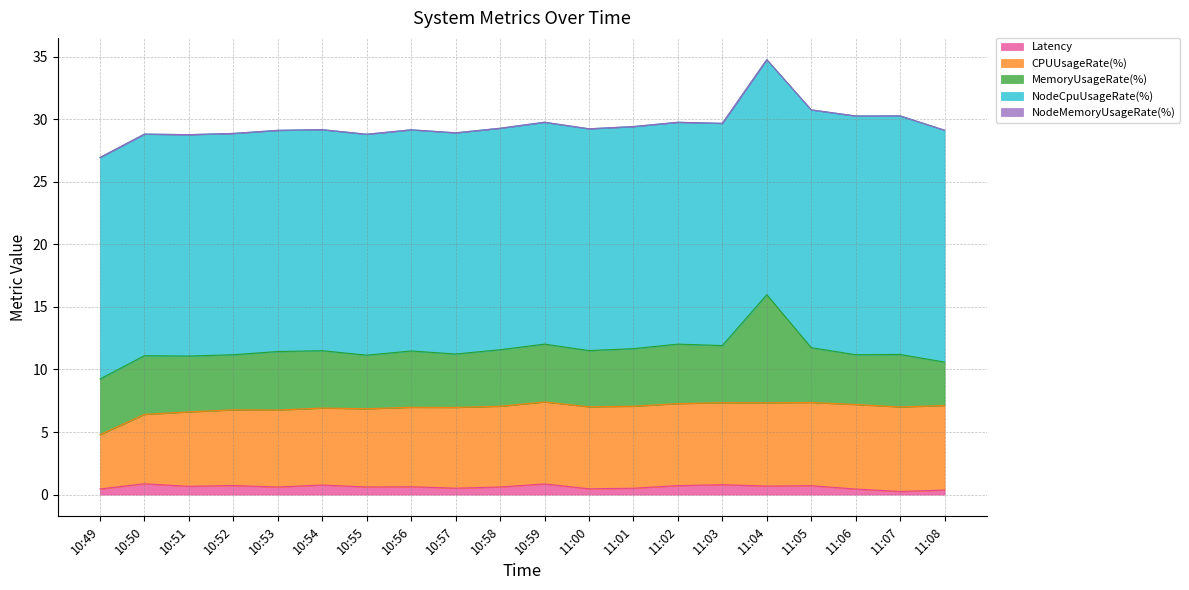

How many lines are shown in the chart?

5